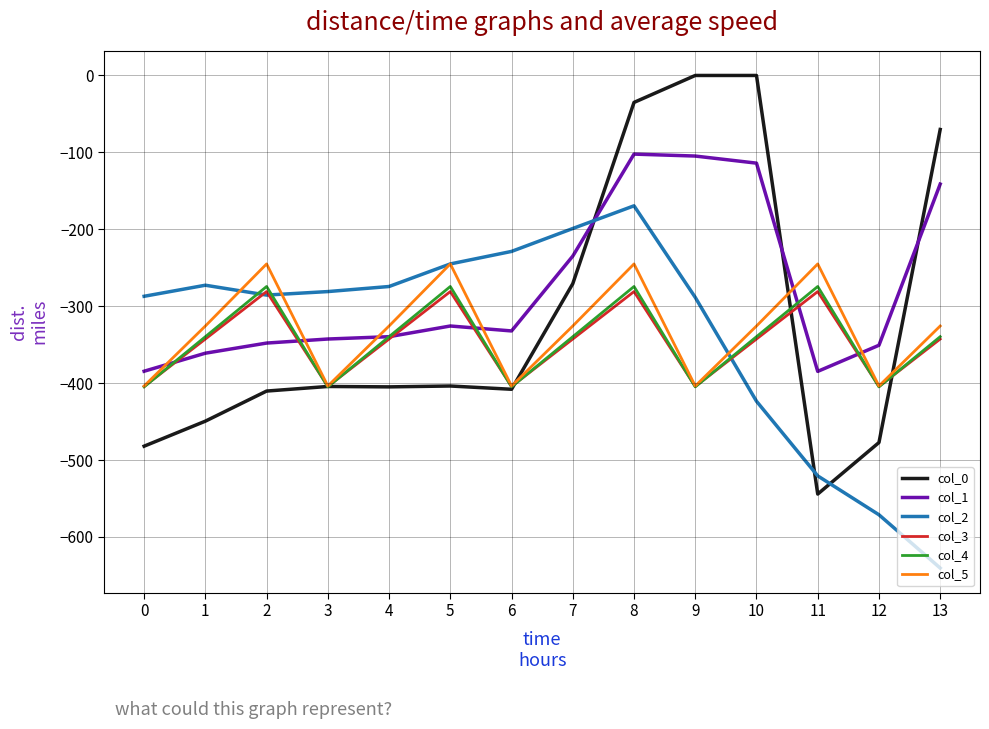

What is the minimum value for col_3?

-404.4